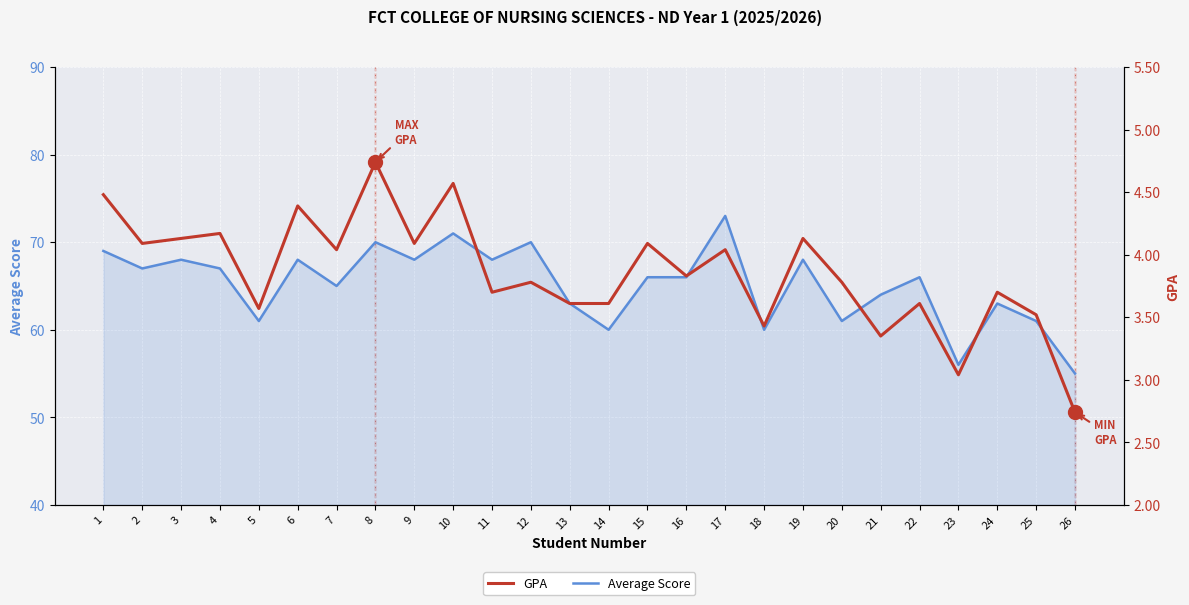

What value does the Average Score series have at 20?

61